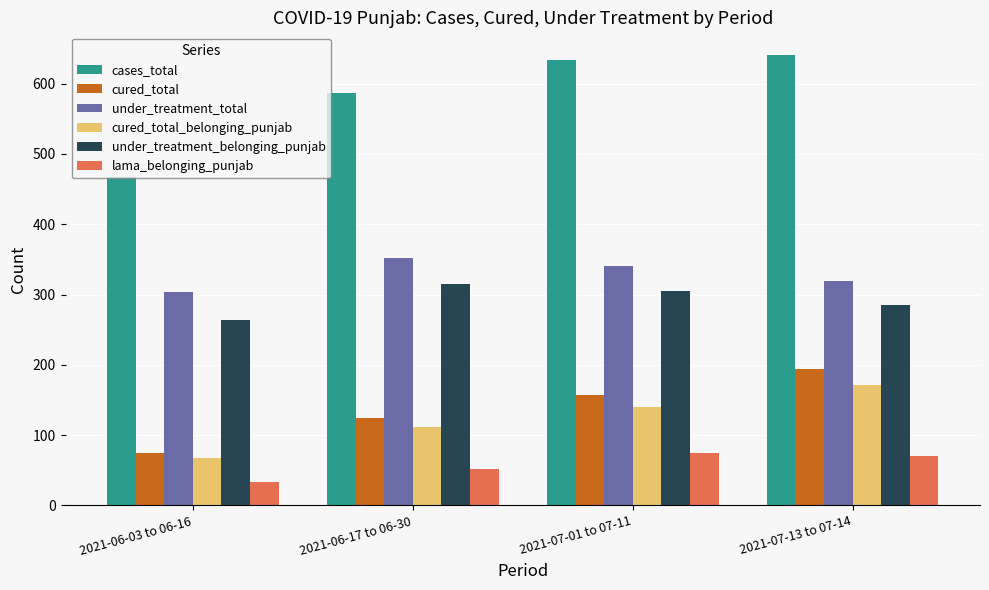

Count the under_treatment_total values in the range 319 to 352.

3